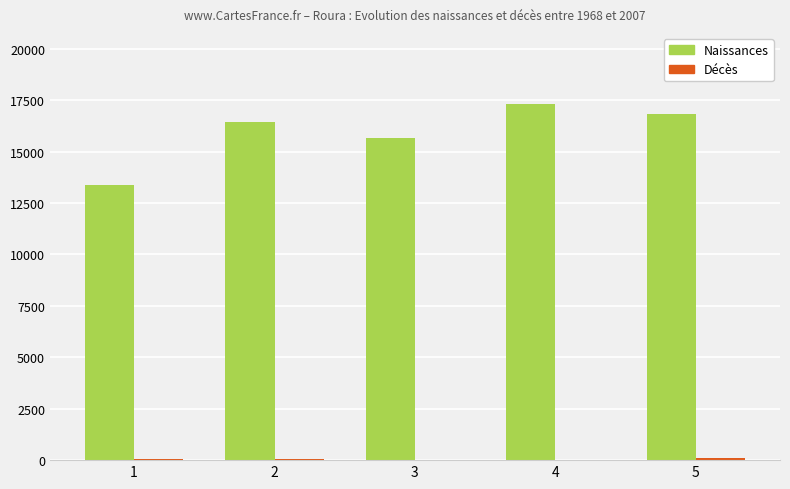

At which category does the chart reach its peak across all series?

4